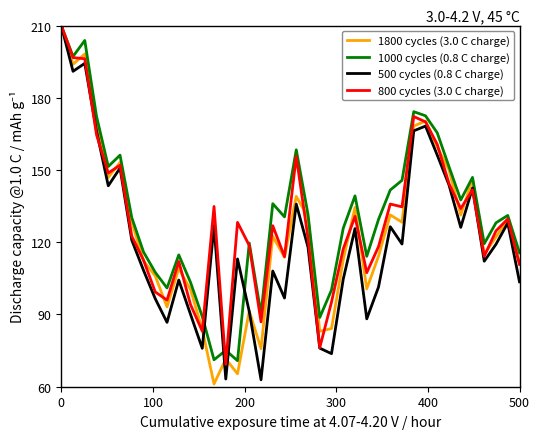

What is the highest value of the 1800 cycles (3.0 C charge) series?

210.0